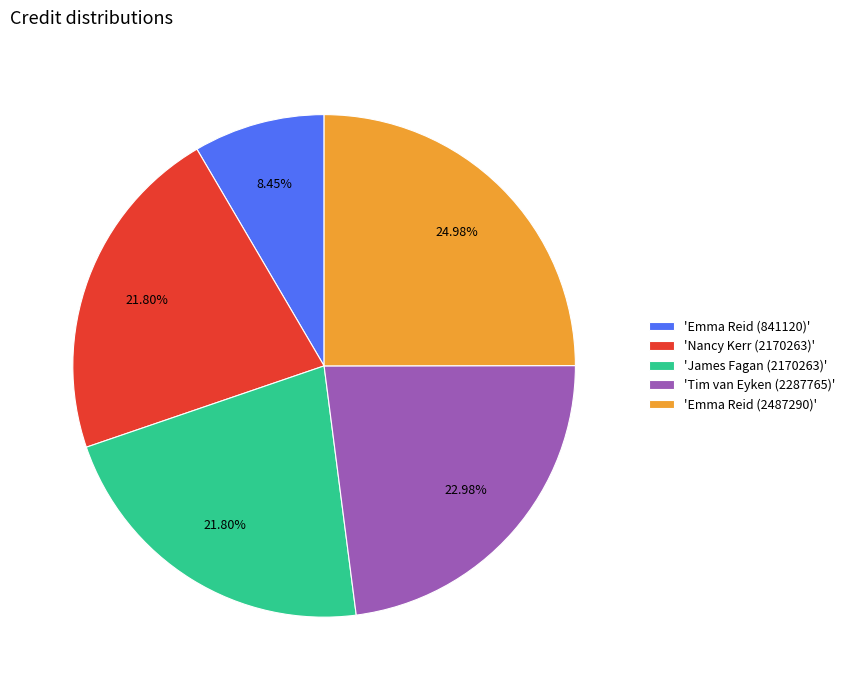

What is the ratio of the value at 'Tim van Eyken (2287765)' to the value at 'Emma Reid (841120)'?

2.7